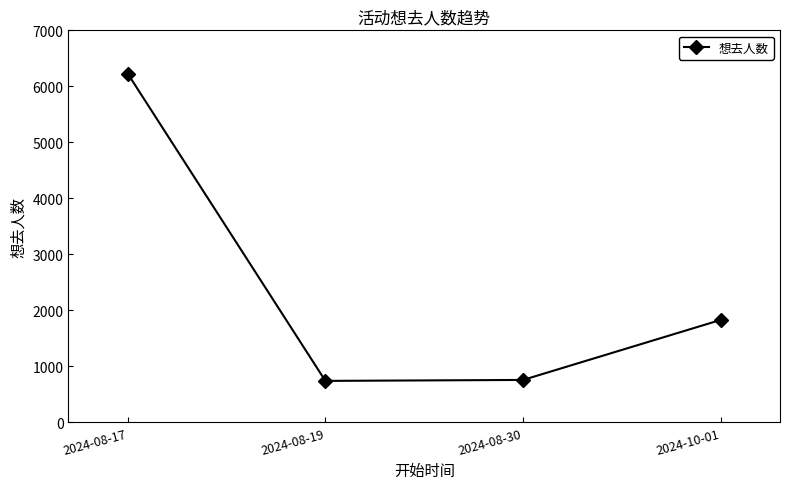

What is the greatest value displayed?

6227